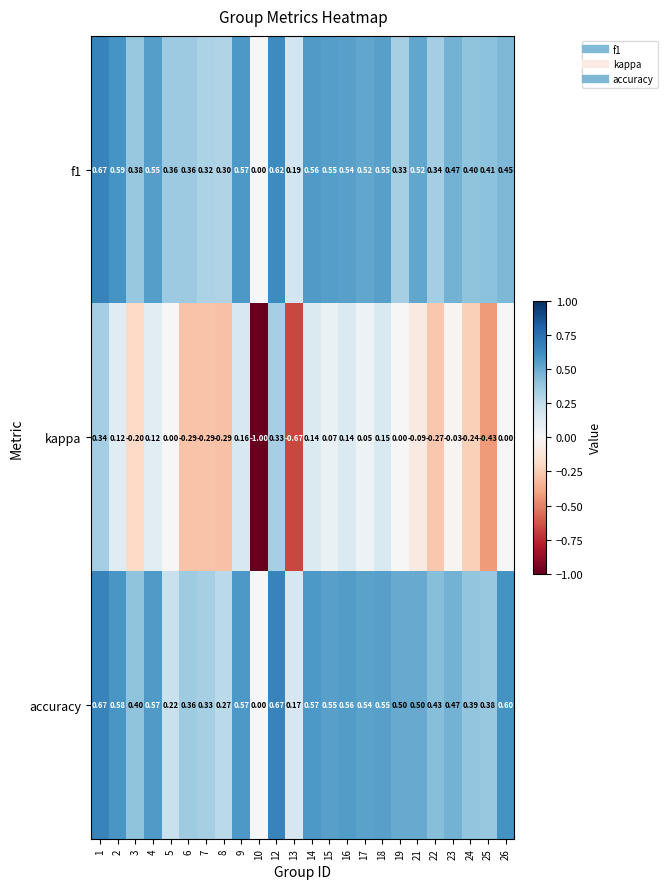

Which series has the widest spread of values?

kappa